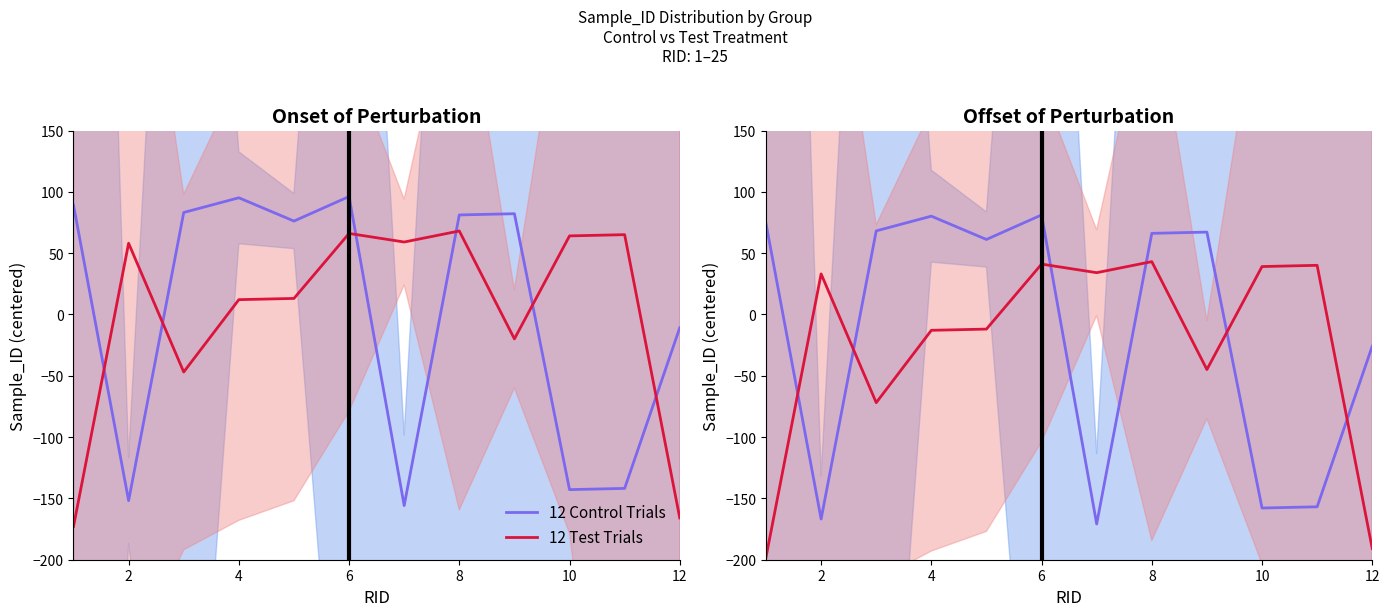

How many lines are shown in the chart?

2